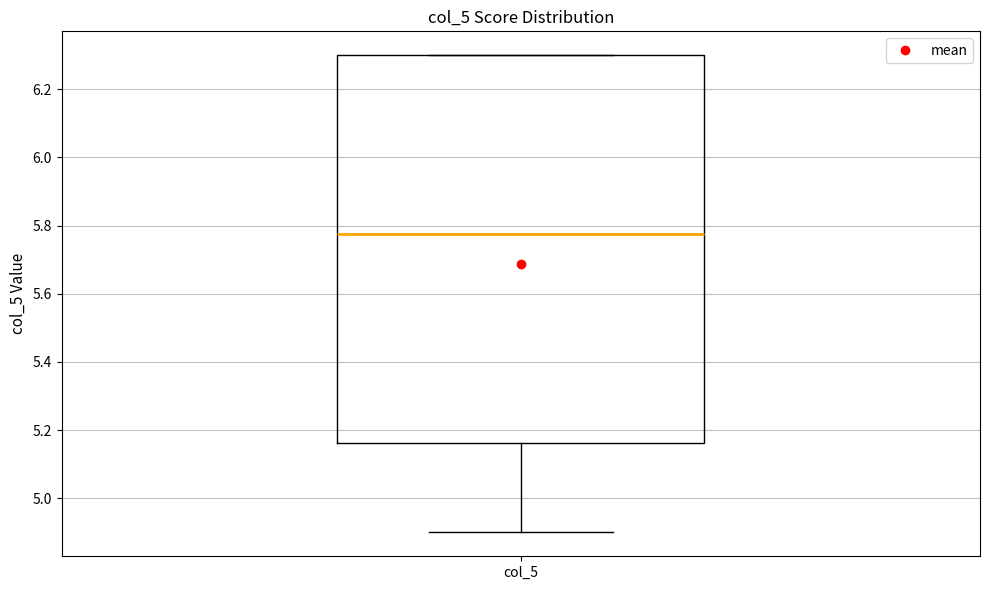

Transcribe this box plot: give where the median line is, the range the box spans, and where the two whiskers end, as read against the y-axis. The values are not printed on the chart, so give them approximately, as read against the axis.

median 5.78, box 5.16 to 6.30, whiskers 4.90 to 6.30